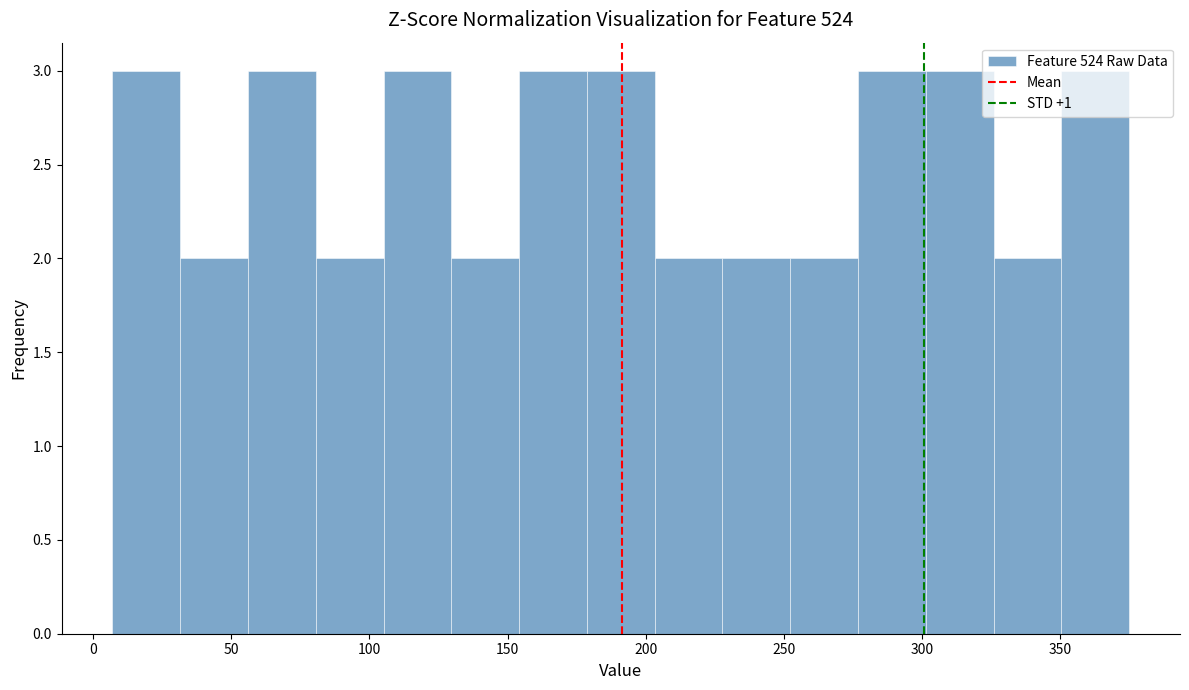

Reading left to right, transcribe this chart: for each bar, give the range it covers on the x-axis and its height. Neither the bar edges nor the heights are printed on the chart, so give them approximately, as read against the axes.

5 to 30: 3
30 to 55: 2
55 to 80: 3
80 to 105: 2
105 to 130: 3
130 to 155: 2
155 to 180: 3
180 to 205: 3
205 to 230: 2
230 to 250: 2
250 to 275: 2
275 to 300: 3
300 to 325: 3
325 to 350: 2
350 to 375: 3